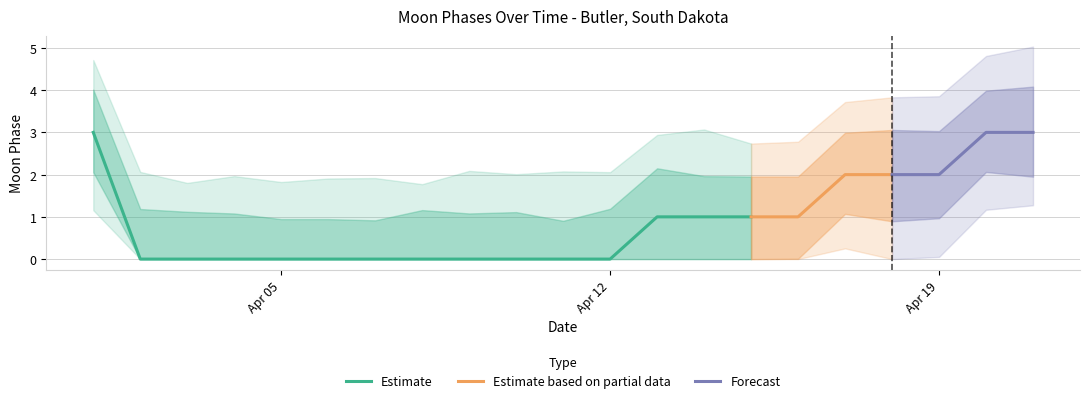

How many values are between 0 and 2?

18